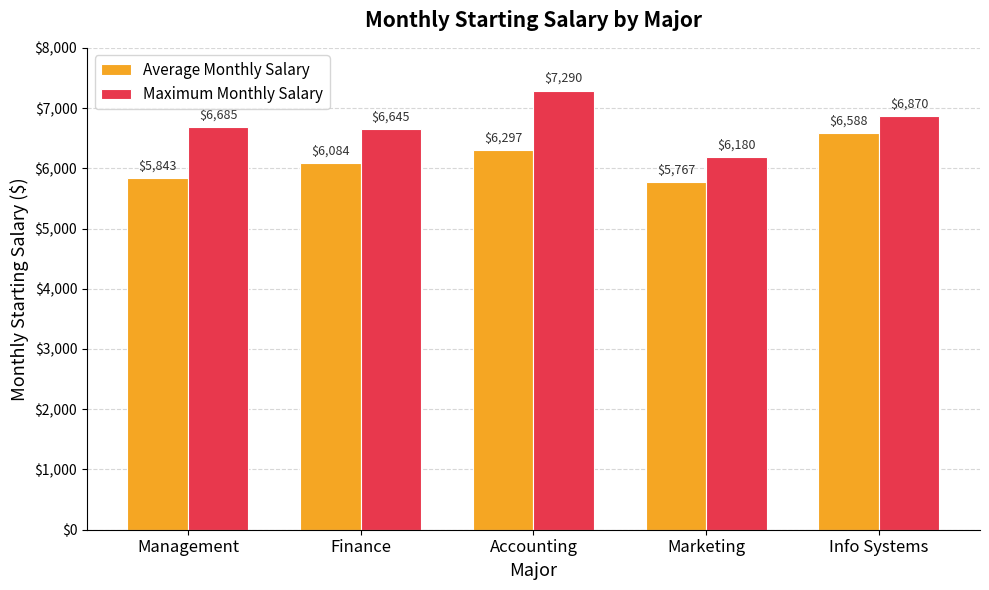

At which category is the sum across all series the highest?

Accounting